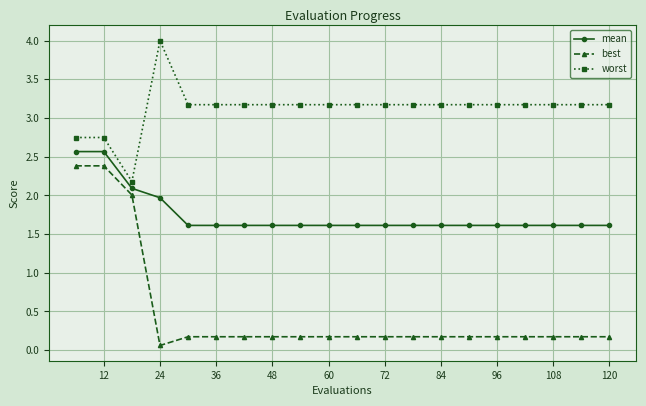

Which series has the largest total across all categories?

worst